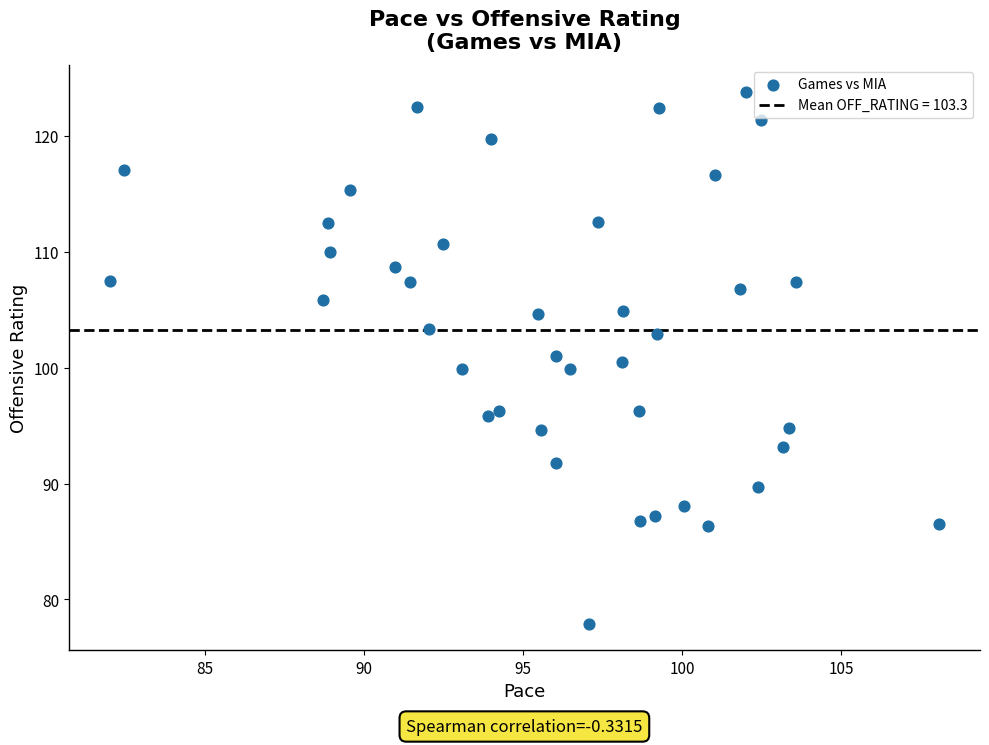

What is the range of X values (max minus min)?

26.0